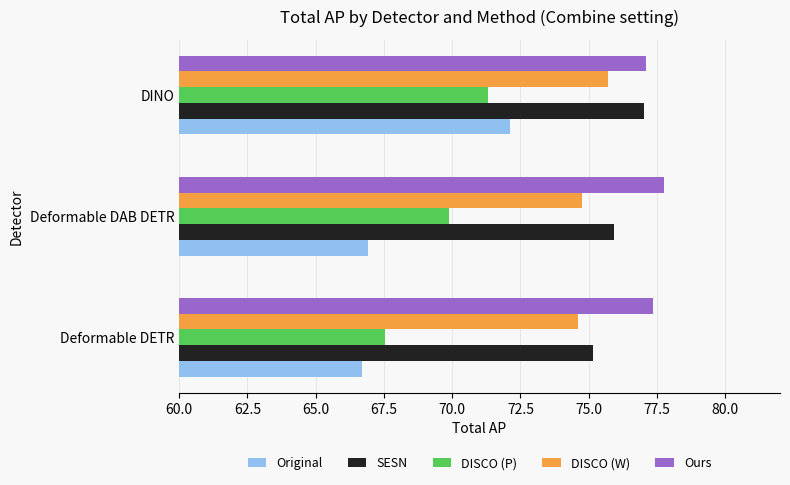

What is the average value of the DISCO (P) series?

69.6